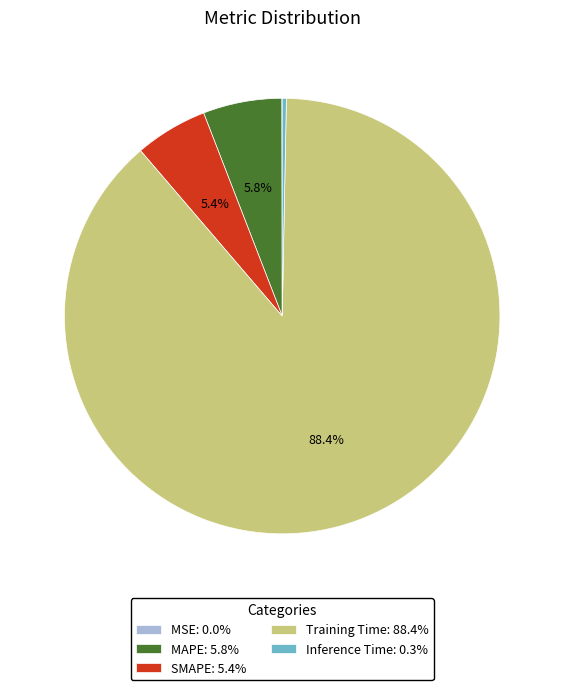

Is Training Time: 88.4% the majority of the pie?

Yes